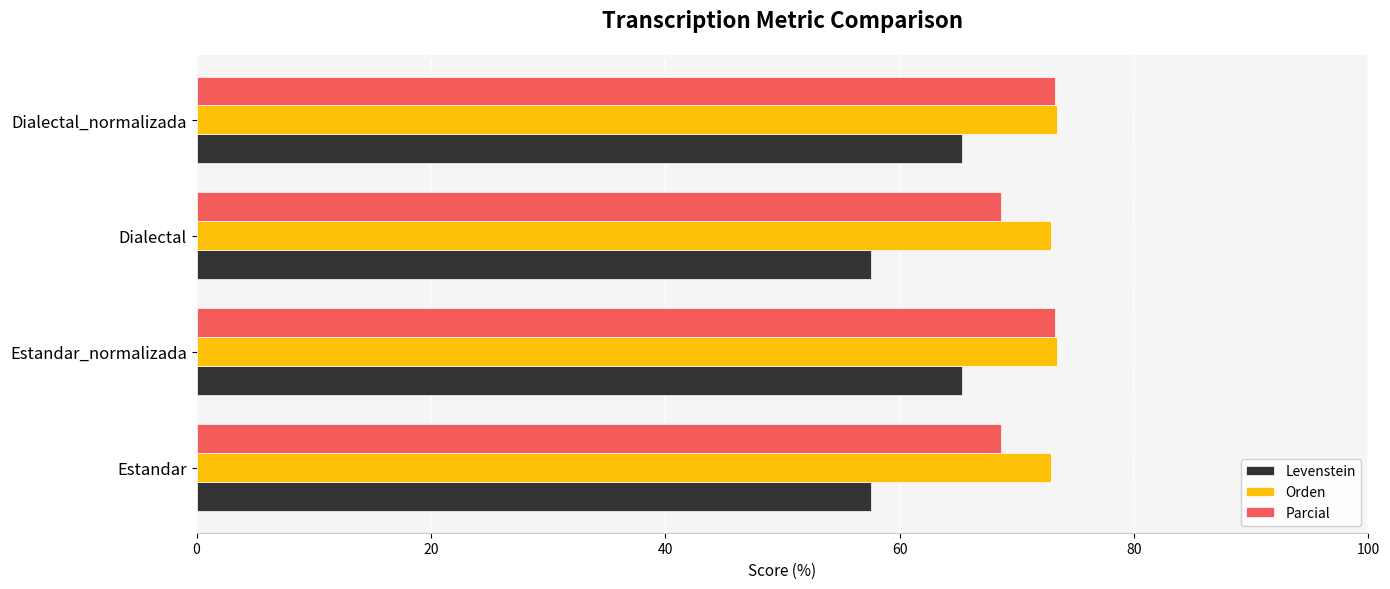

What is the approximate value of Orden at Dialectal_normalizada?

73.4